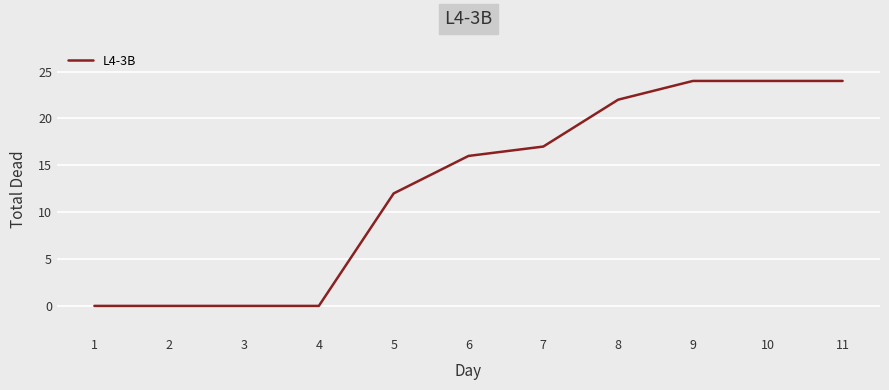

Reading left to right, list all the values displayed in this chart.

1=0	2=0	3=0	4=0	5=12	6=16	7=17	8=22	9=24	10=24	11=24